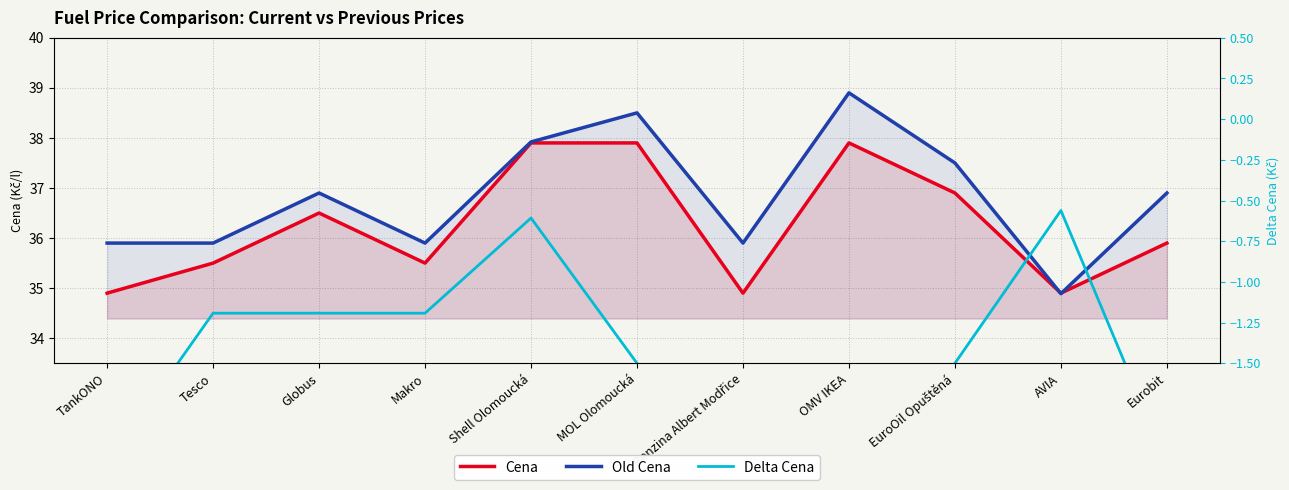

What is the difference between the highest and lowest values at OMV IKEA?

7.4